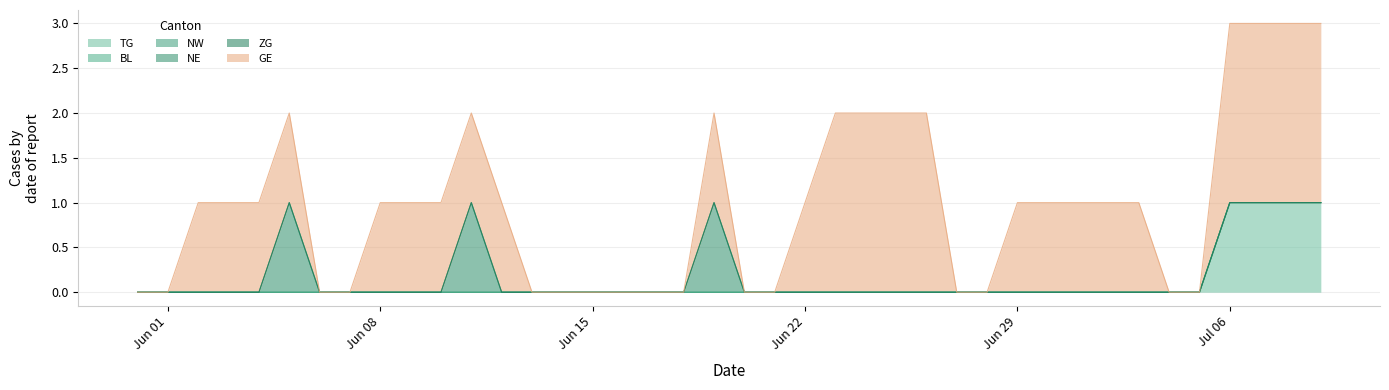

Reading left to right, what are all the values shown in this chart?

TG: 0=0	1=0	2=0	3=0	4=0	5=0	6=0	7=0	8=0	9=0	10=0	11=0	12=0	13=0	14=0	15=0	16=0	17=0	18=0	19=0	20=0	21=0	22=0	23=0	24=0	25=0	26=0	27=0	28=0	29=0	30=0	31=0	32=0	33=0	34=0	35=0	36=1	37=1	38=1	39=1
BL: 0=0	1=0	2=0	3=0	4=0	5=0	6=0	7=0	8=0	9=0	10=0	11=0	12=0	13=0	14=0	15=0	16=0	17=0	18=0	19=0	20=0	21=0	22=0	23=0	24=0	25=0	26=0	27=0	28=0	29=0	30=0	31=0	32=0	33=0	34=0	35=0	36=0	37=0	38=0	39=0
NW: 0=0	1=0	2=0	3=0	4=0	5=0	6=0	7=0	8=0	9=0	10=0	11=0	12=0	13=0	14=0	15=0	16=0	17=0	18=0	19=0	20=0	21=0	22=0	23=0	24=0	25=0	26=0	27=0	28=0	29=0	30=0	31=0	32=0	33=0	34=0	35=0	36=0	37=0	38=0	39=0
NE: 0=0	1=0	2=0	3=0	4=0	5=1	6=0	7=0	8=0	9=0	10=0	11=1	12=0	13=0	14=0	15=0	16=0	17=0	18=0	19=1	20=0	21=0	22=0	23=0	24=0	25=0	26=0	27=0	28=0	29=0	30=0	31=0	32=0	33=0	34=0	35=0	36=0	37=0	38=0	39=0
ZG: 0=0	1=0	2=0	3=0	4=0	5=0	6=0	7=0	8=0	9=0	10=0	11=0	12=0	13=0	14=0	15=0	16=0	17=0	18=0	19=0	20=0	21=0	22=0	23=0	24=0	25=0	26=0	27=0	28=0	29=0	30=0	31=0	32=0	33=0	34=0	35=0	36=0	37=0	38=0	39=0
GE: 0=0	1=0	2=1	3=1	4=1	5=1	6=0	7=0	8=1	9=1	10=1	11=1	12=1	13=0	14=0	15=0	16=0	17=0	18=0	19=1	20=0	21=0	22=1	23=2	24=2	25=2	26=2	27=0	28=0	29=1	30=1	31=1	32=1	33=1	34=0	35=0	36=2	37=2	38=2	39=2